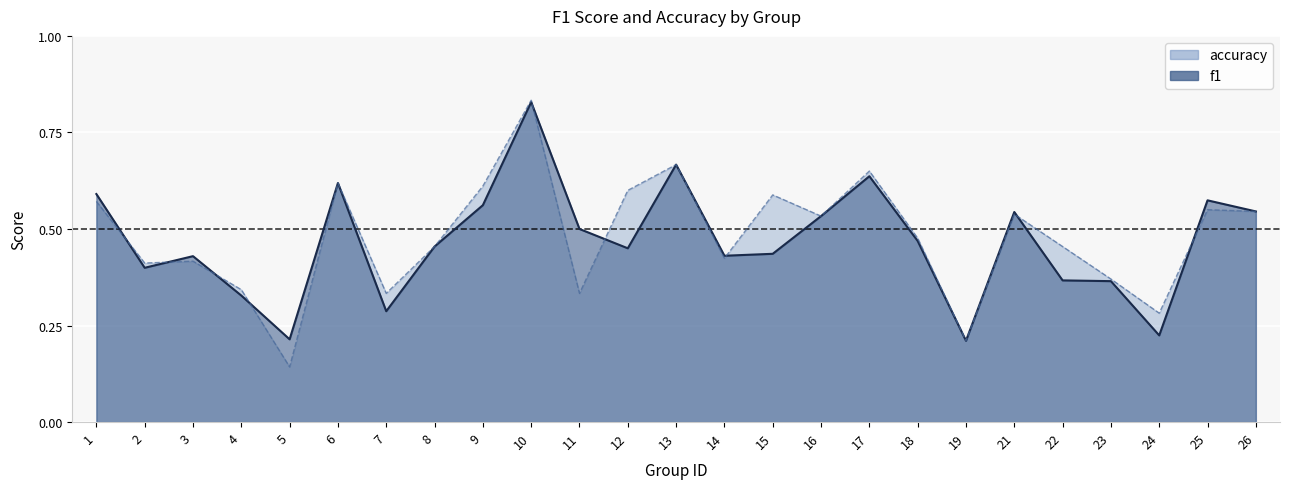

Which series ends up on top after the final intersection of f1 and accuracy?

f1